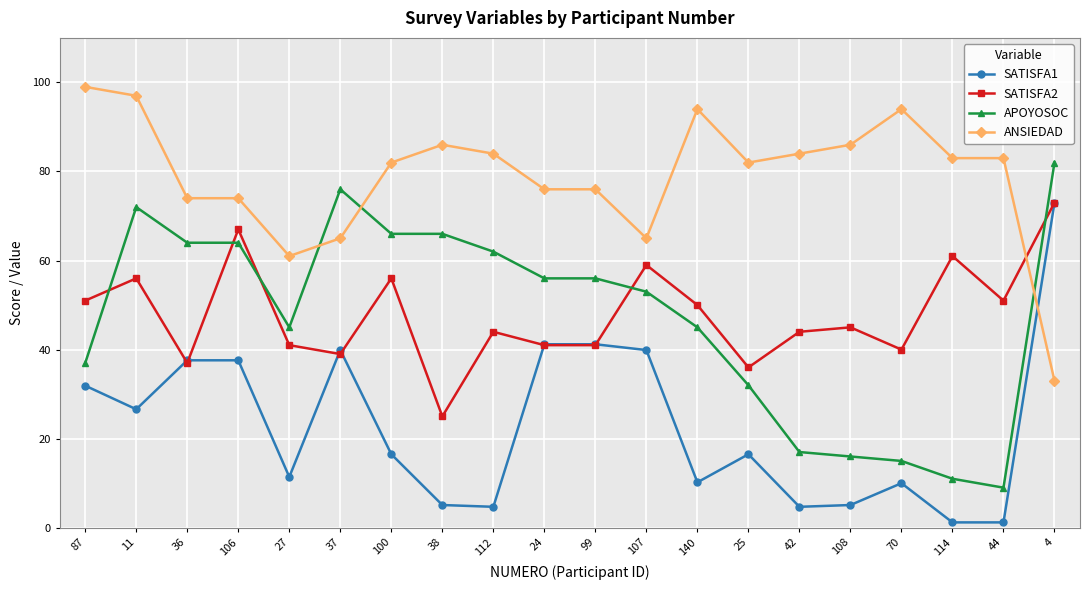

Where does the SATISFA1 series first go above 16?

87